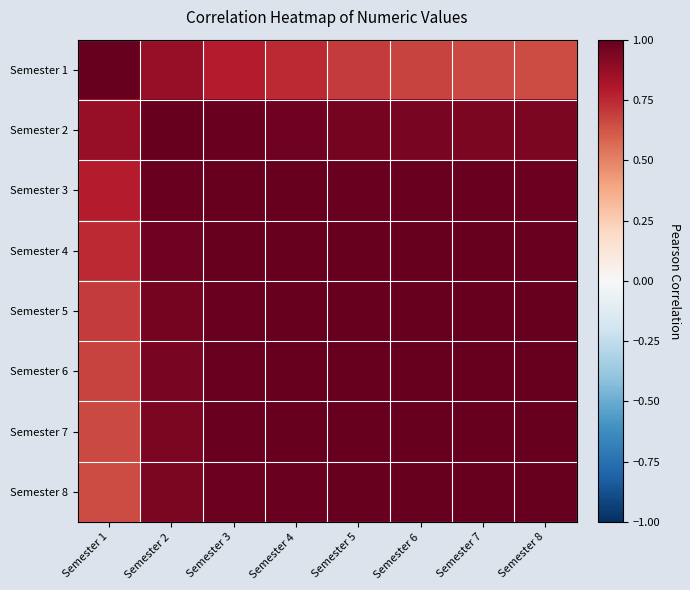

At Semester 3, list the series in order from smallest to largest.

Semester 1, Semester 8, Semester 7, Semester 2, Semester 6, Semester 5, Semester 4, Semester 3